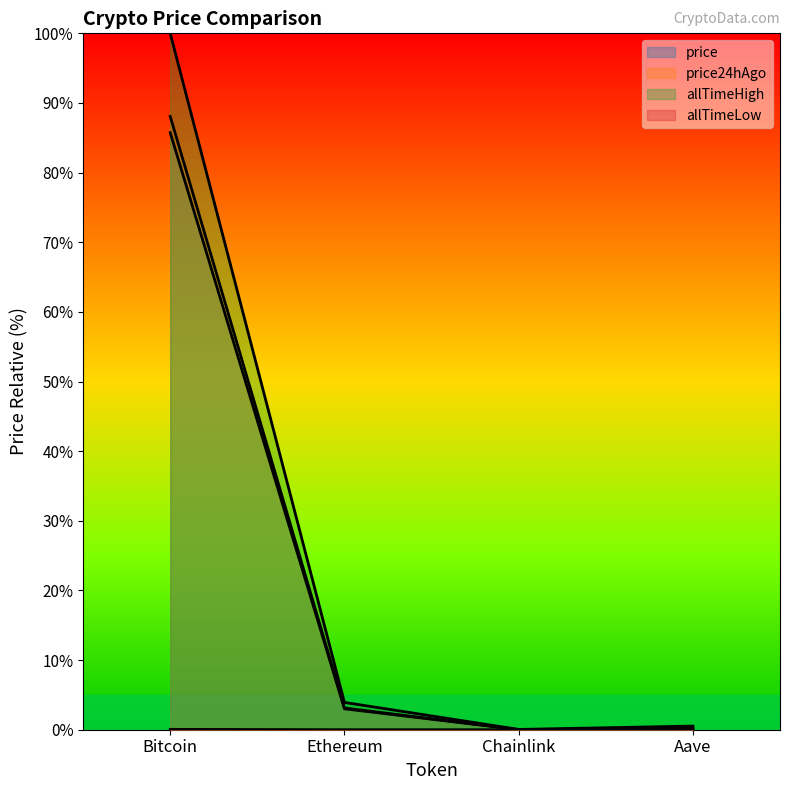

Reading left to right, extract all data points from this chart.

price: 85.7	3.0	0.0	0.2
price24hAgo: 88.1	3.1	0.0	0.2
allTimeHigh: 100.0	3.9	0.0	0.5
allTimeLow: 0.1	0.0	0.0	0.0